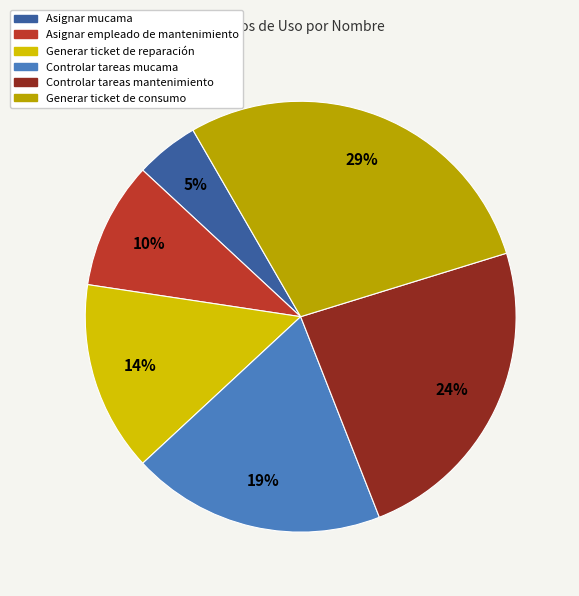

Which category has the biggest portion of the pie?

Generar ticket de consumo